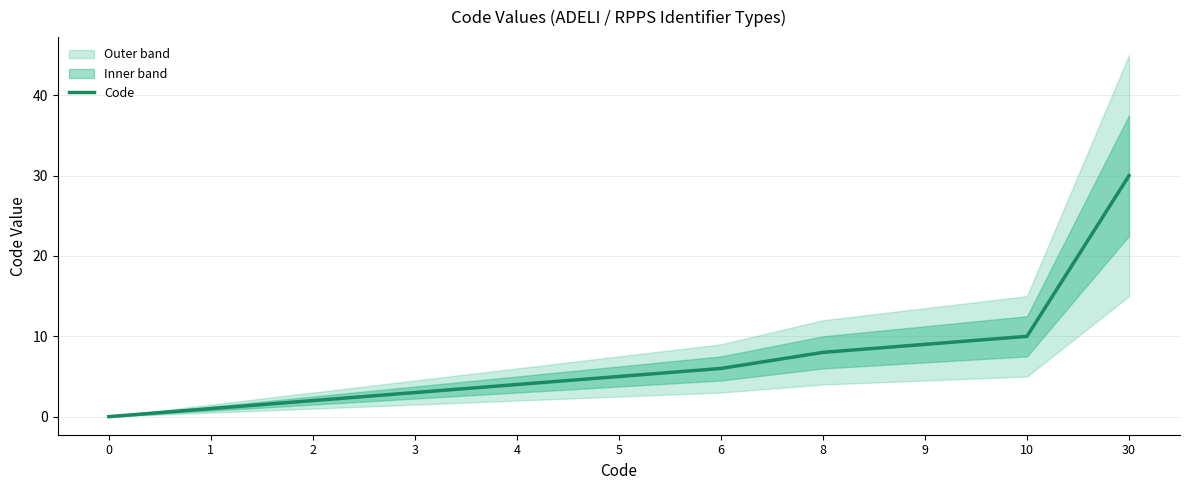

Does the chart have visible grid lines?

Yes